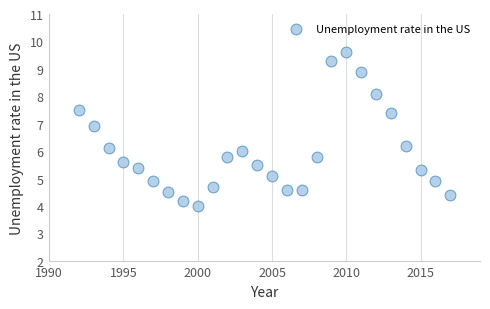

What is the range of X values (max minus min)?

25.0